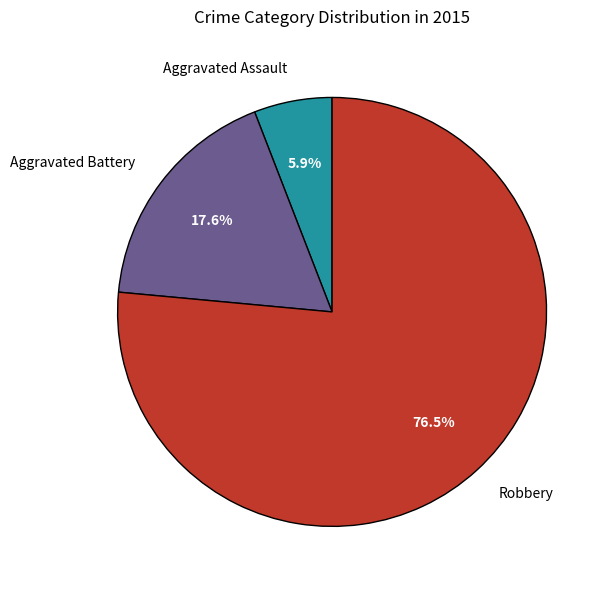

To the nearest percent, what is the average slice percentage?

33%